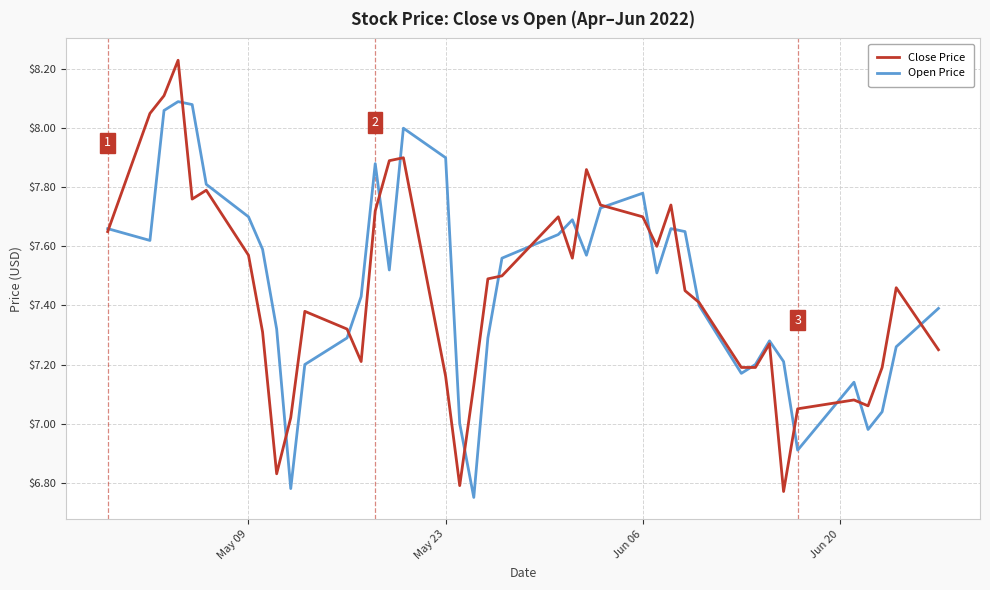

How many categories are shown in the chart?

40